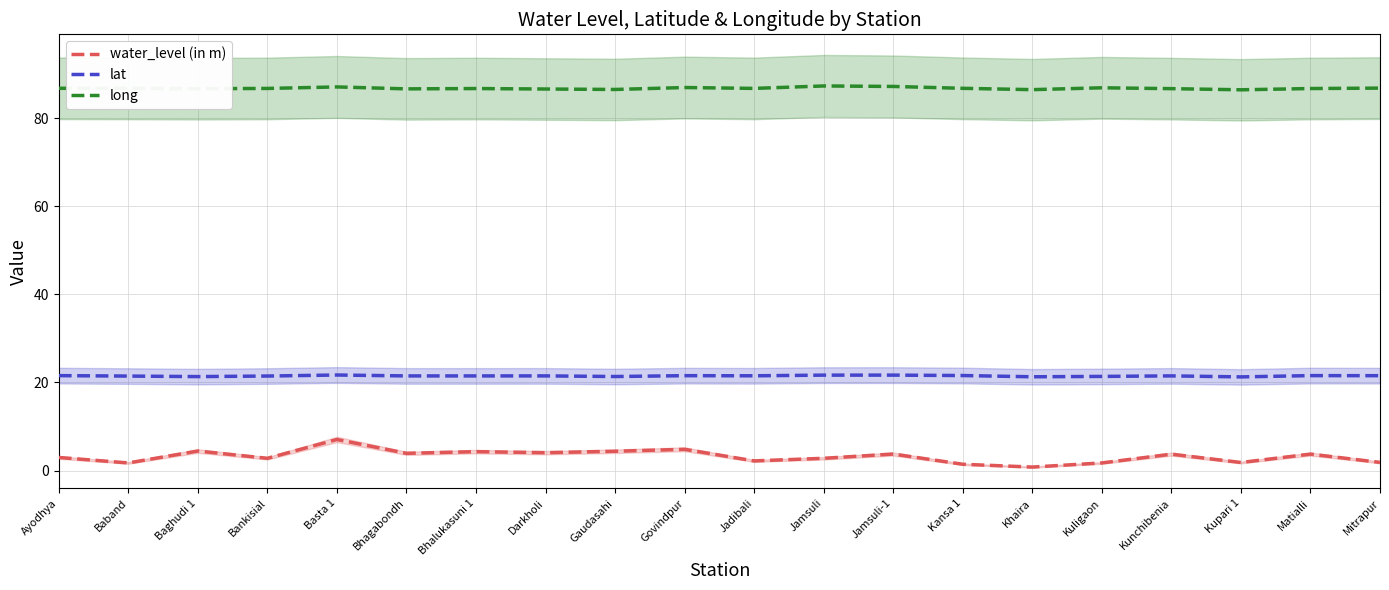

What is the minimum value shown in the chart?

0.8